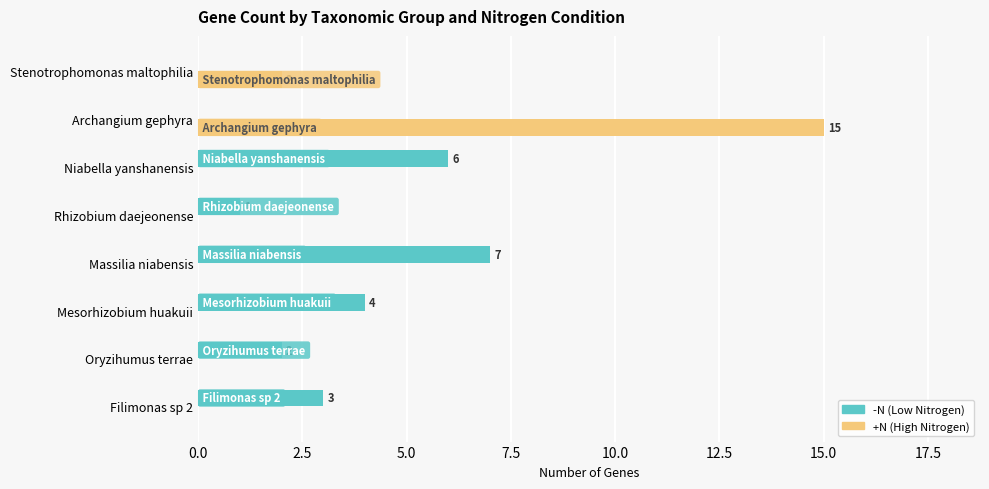

At which category is the sum across all series the highest?

Archangium gephyra